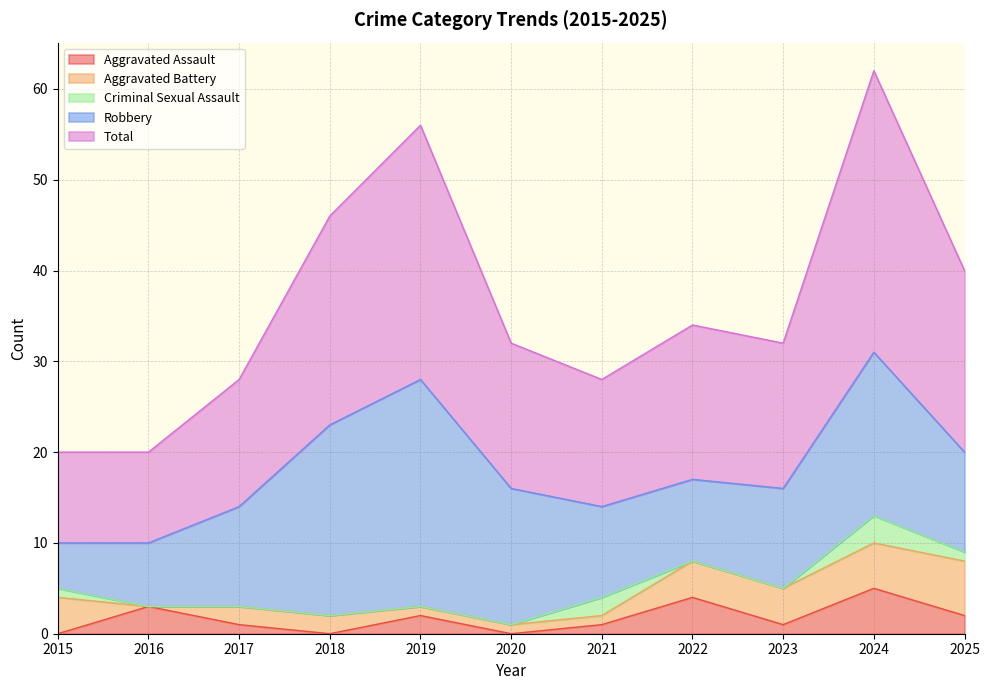

Reading right to left, list all the values displayed in this chart.

Aggravated Assault: 2	5	1	4	1	0	2	0	1	3	0
Aggravated Battery: 6	5	4	4	1	1	1	2	2	0	4
Criminal Sexual Assault: 1	3	0	0	2	0	0	0	0	0	1
Robbery: 11	18	11	9	10	15	25	21	11	7	5
Total: 20	31	16	17	14	16	28	23	14	10	10